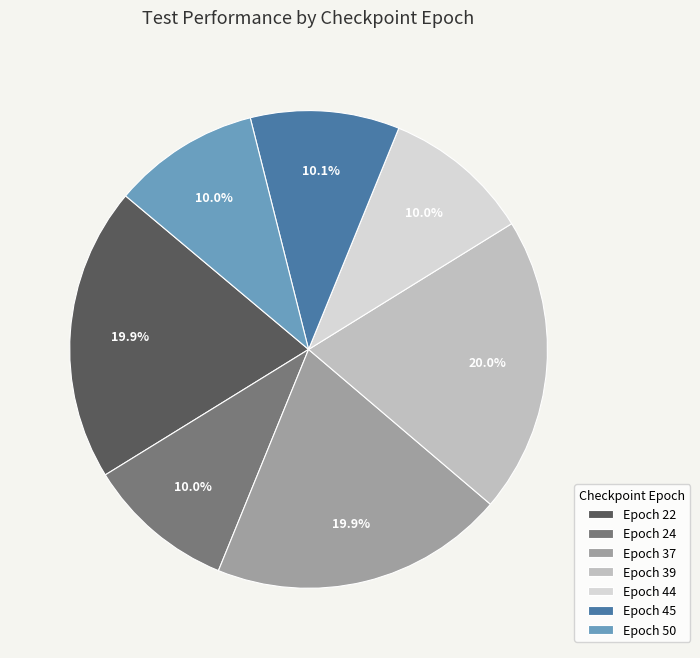

Combined, do Epoch 45 and Epoch 39 account for over 50%?

No